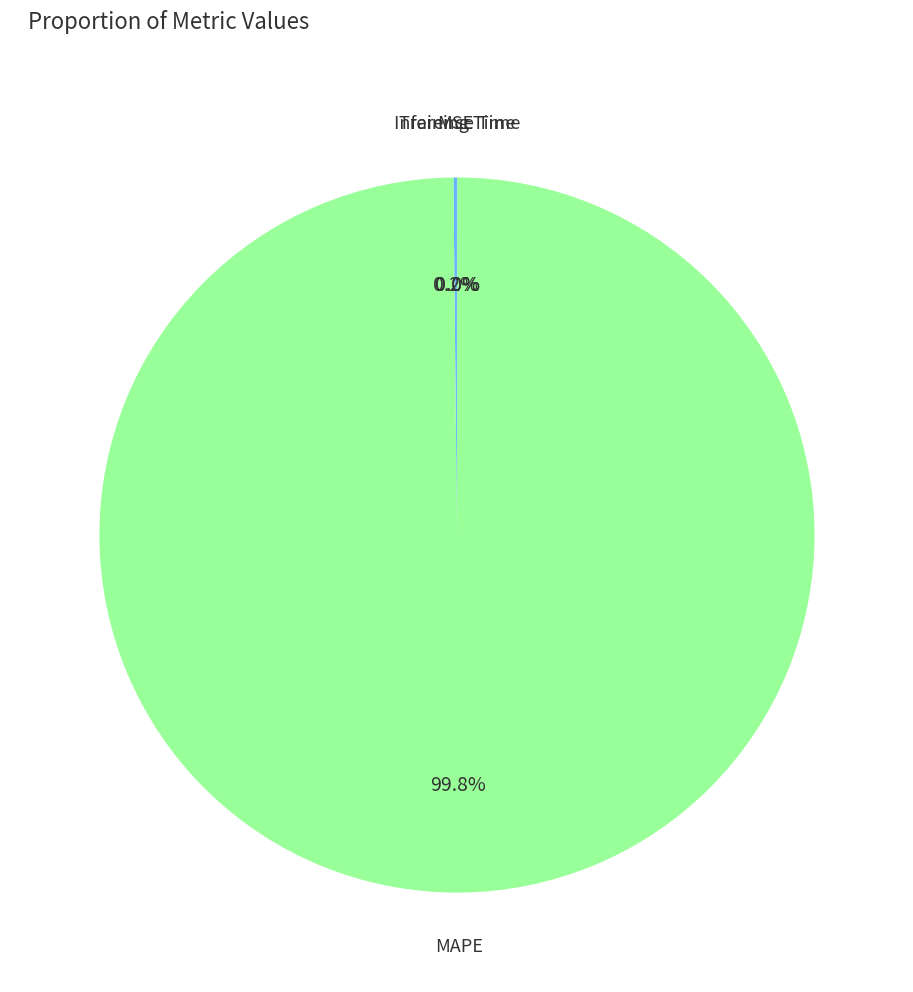

What is the largest slice in the pie chart?

MAPE